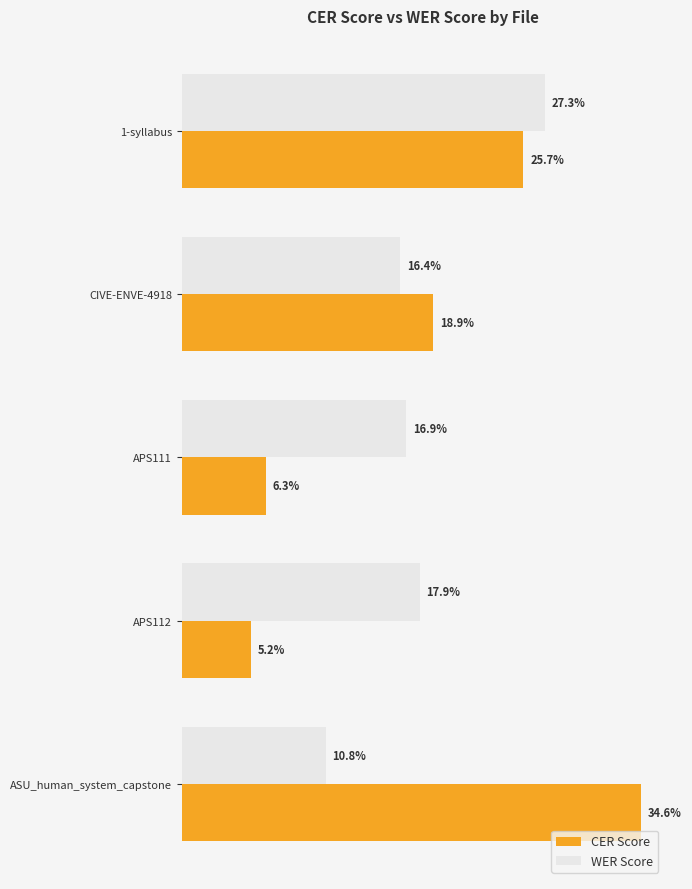

What are all the series names shown in the legend?

CER Score, WER Score